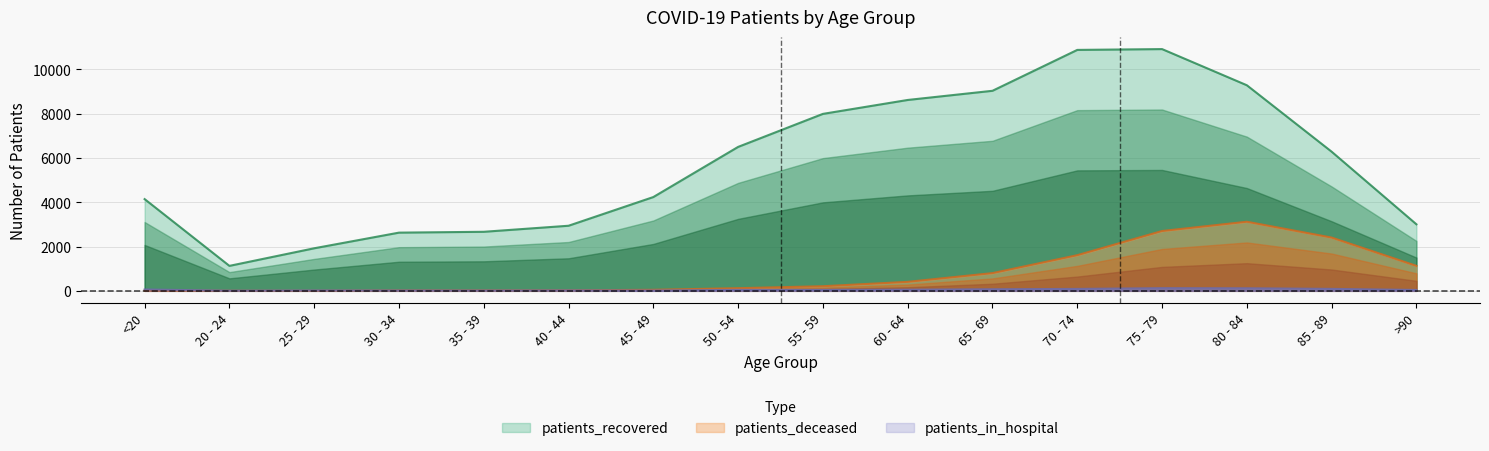

Which series has the largest total across all categories?

patients_recovered